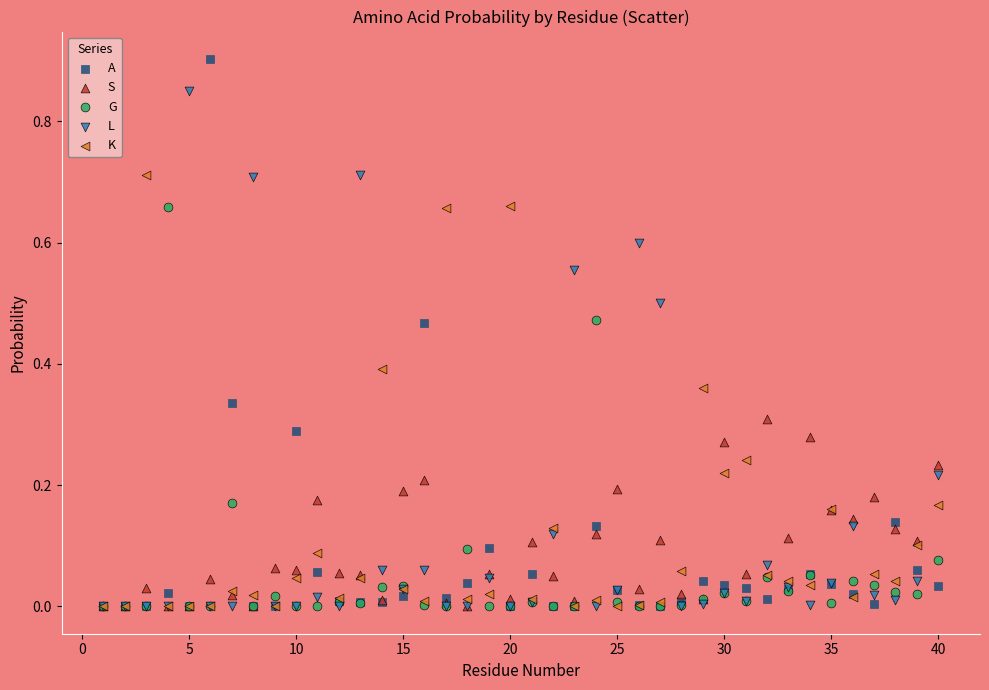

What are all the series names shown in the legend?

A, S, G, L, K